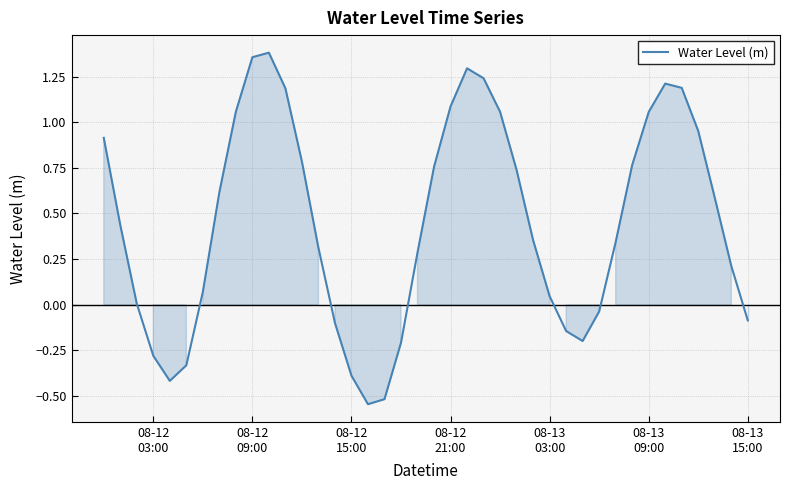

How many lines are shown in the chart?

1